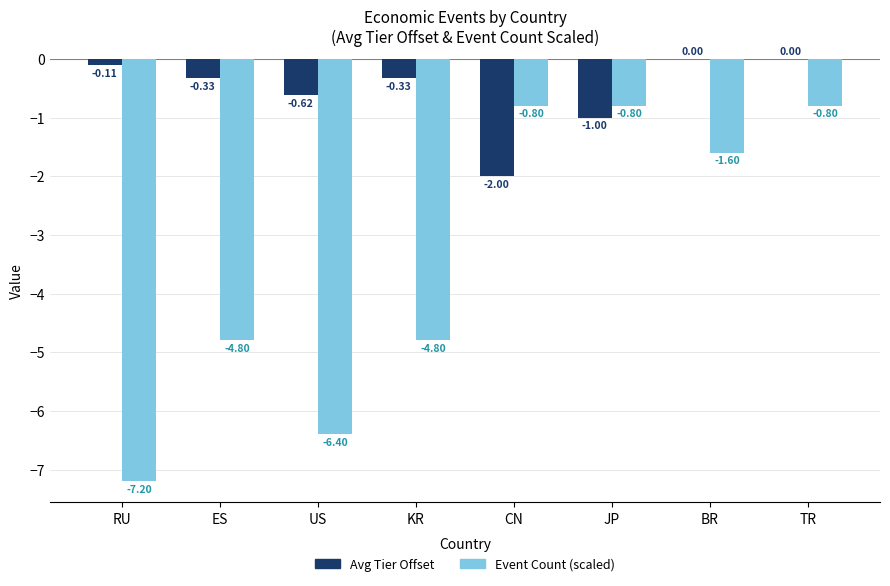

What are all the series names shown in the legend?

Avg Tier Offset, Event Count (scaled)